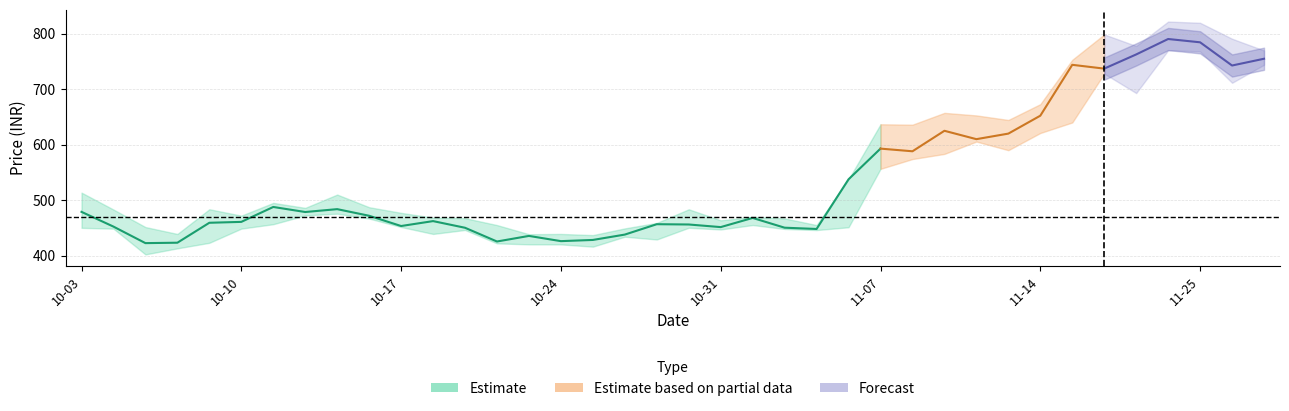

How many lines are shown in the chart?

3